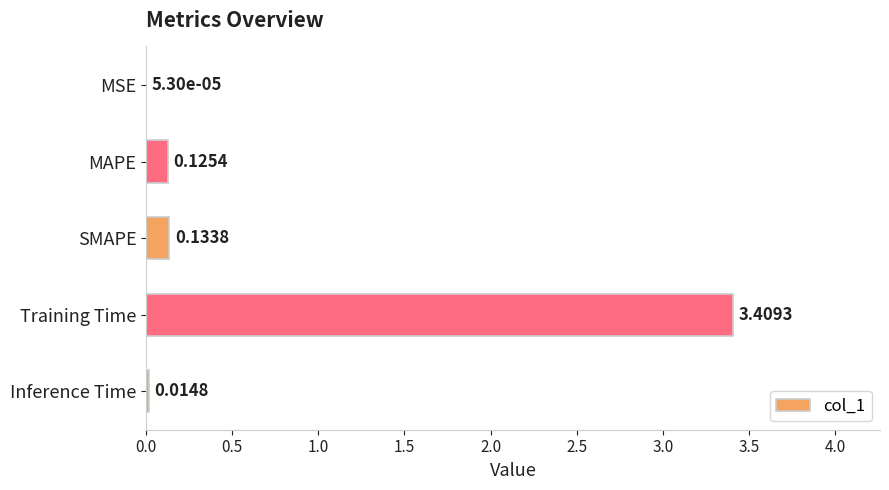

At which label is the value closest to 1?

SMAPE